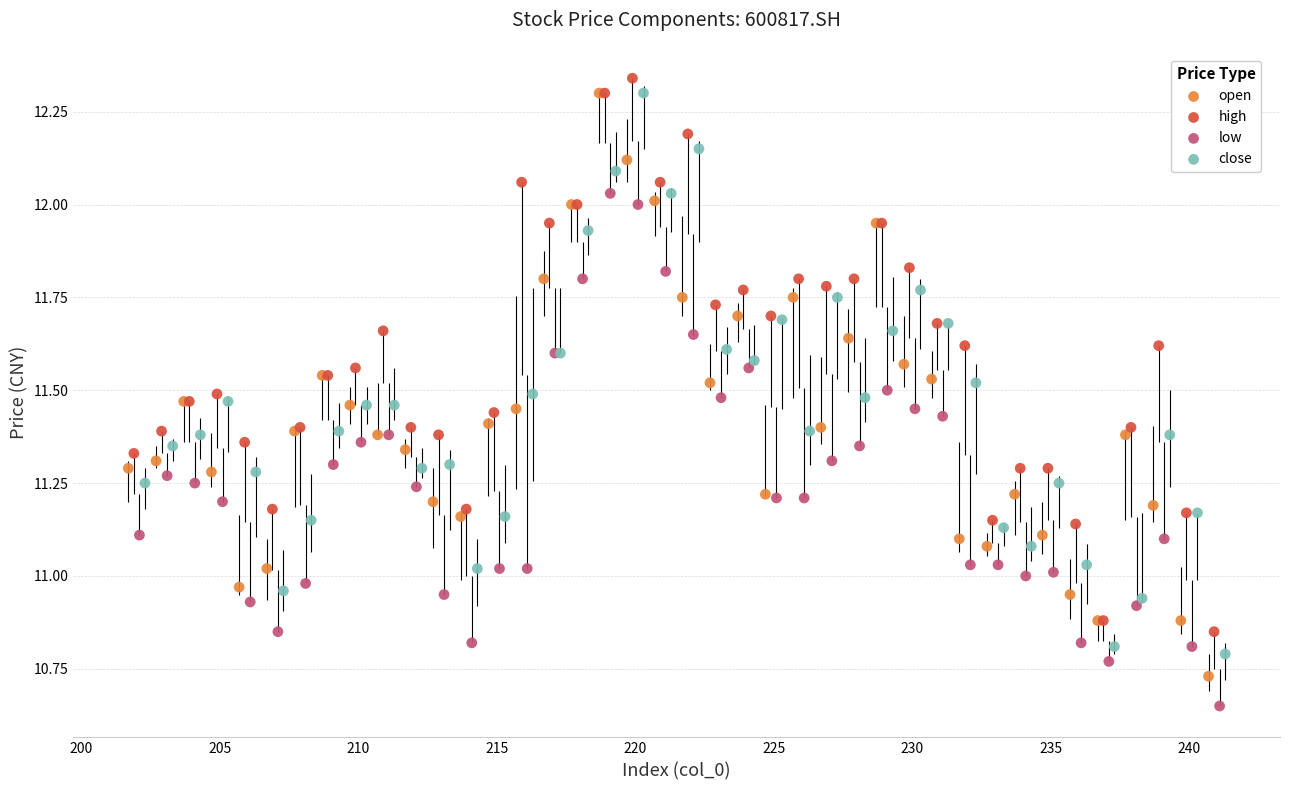

Which series reaches the minimum Y coordinate?

low